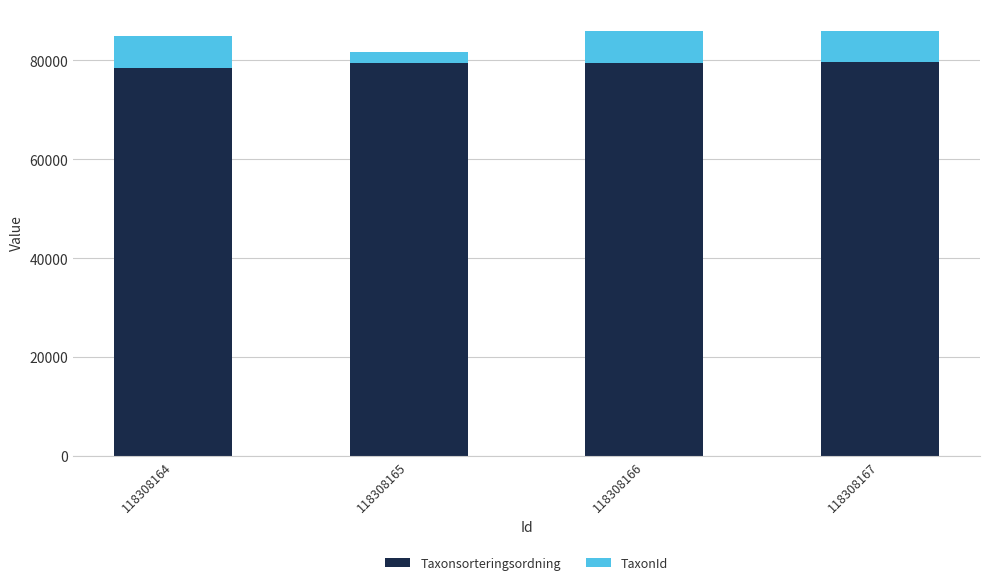

The value of Taxonsorteringsordning at 118308164 is 140689. True or false?

False